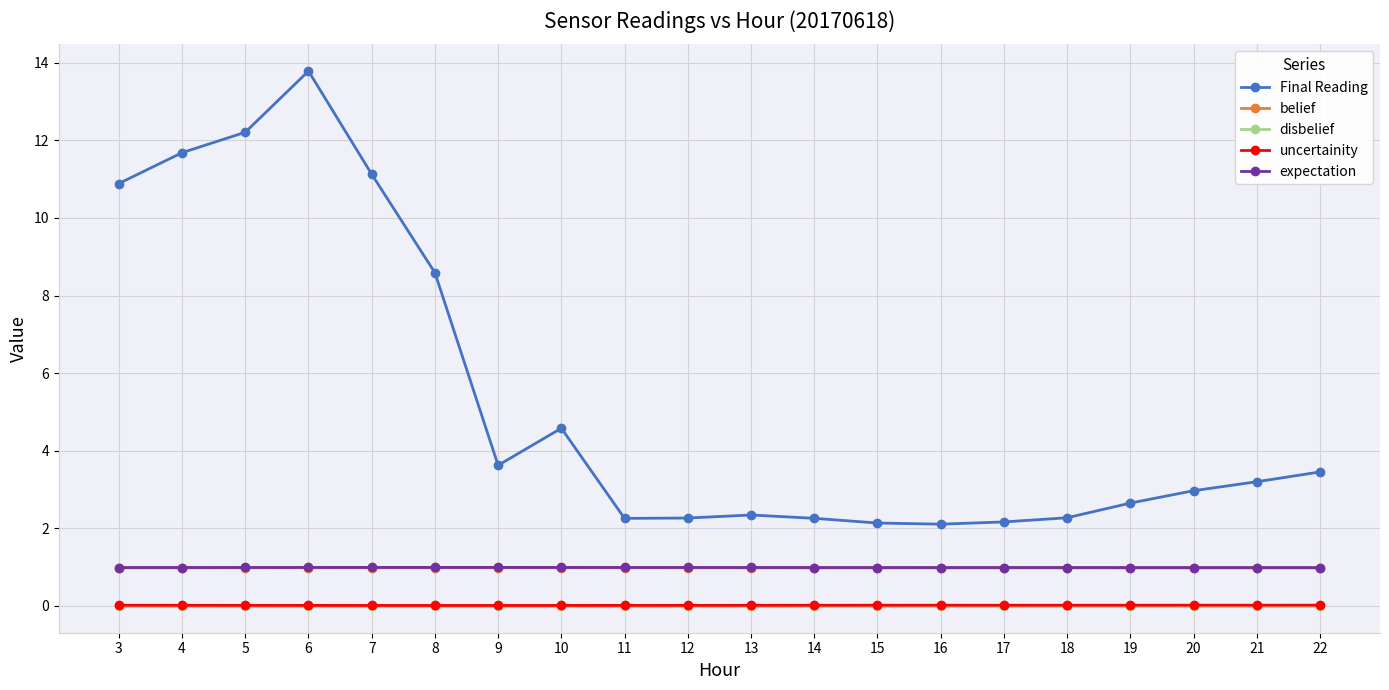

At which category is the sum across all series the highest?

6